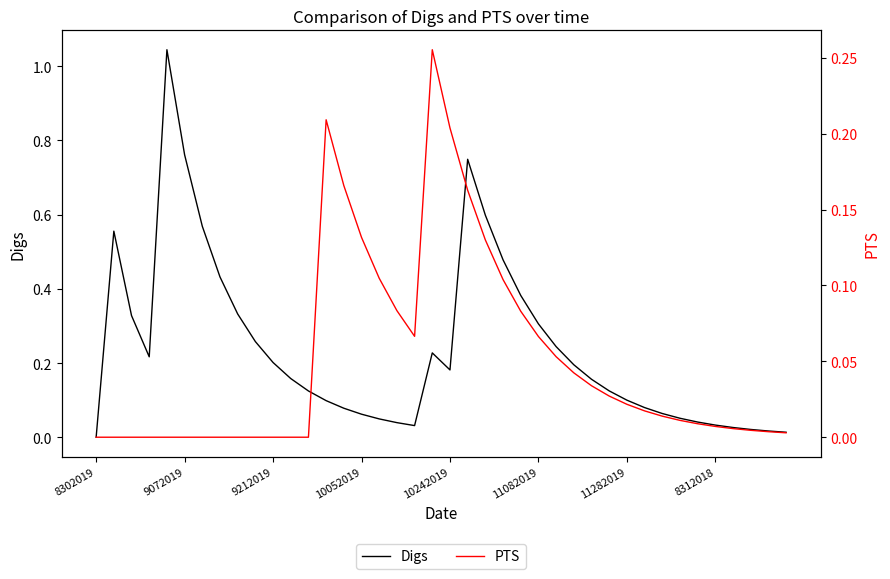

The value of Digs at 9212019 is 0.3. True or false?

False